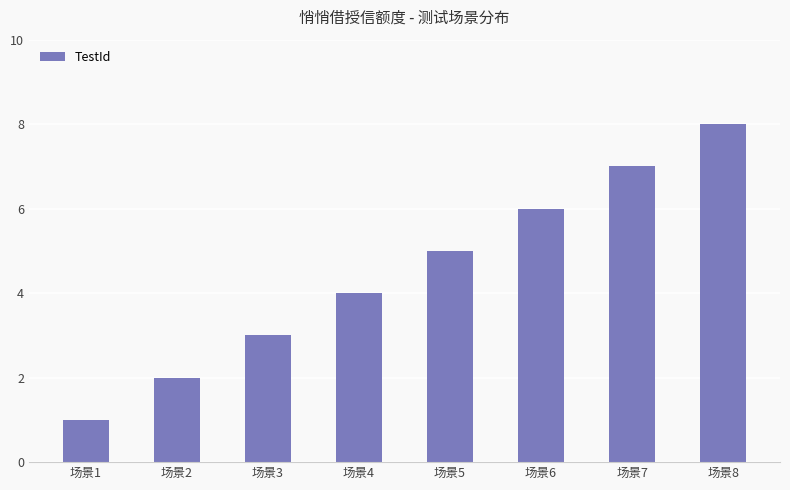

True or false: the data shows 7 at 场景5.

False